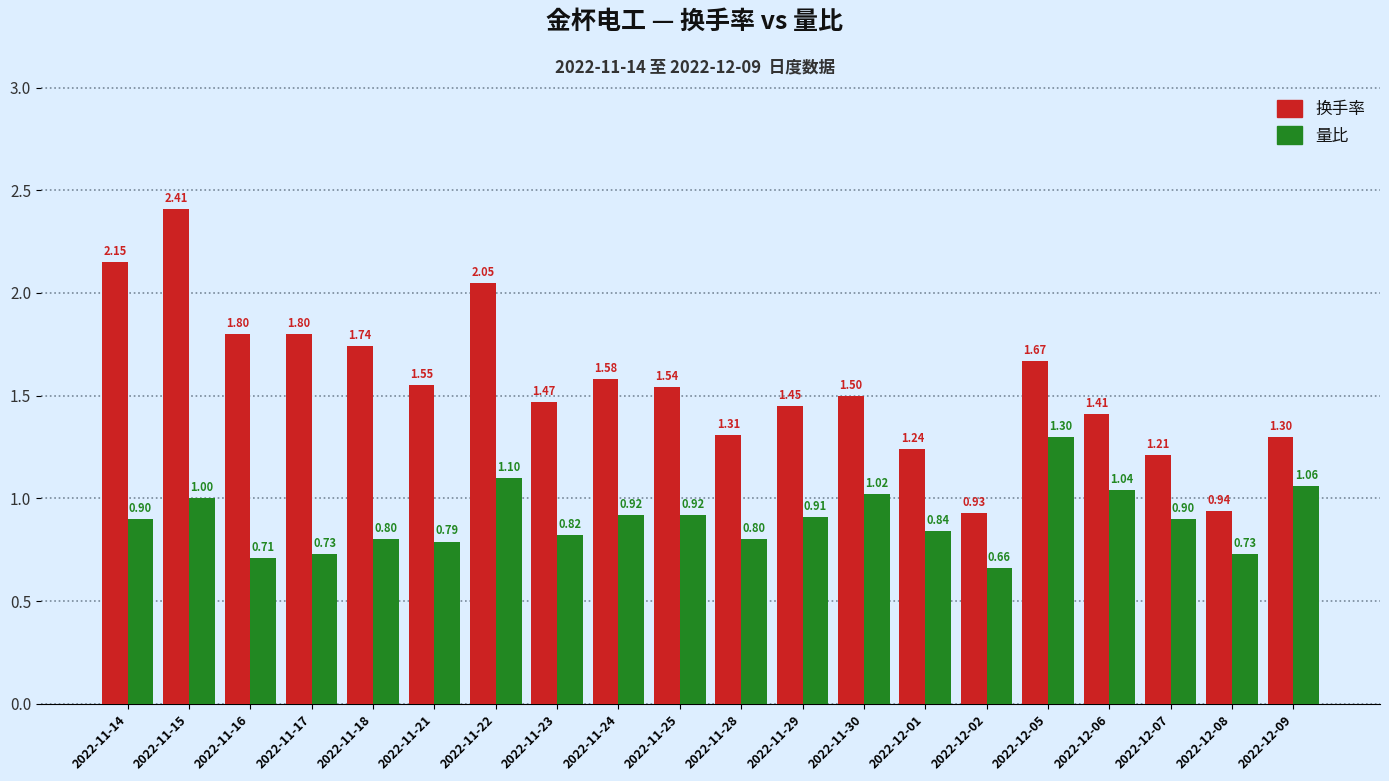

Count the number of data series in this chart.

2